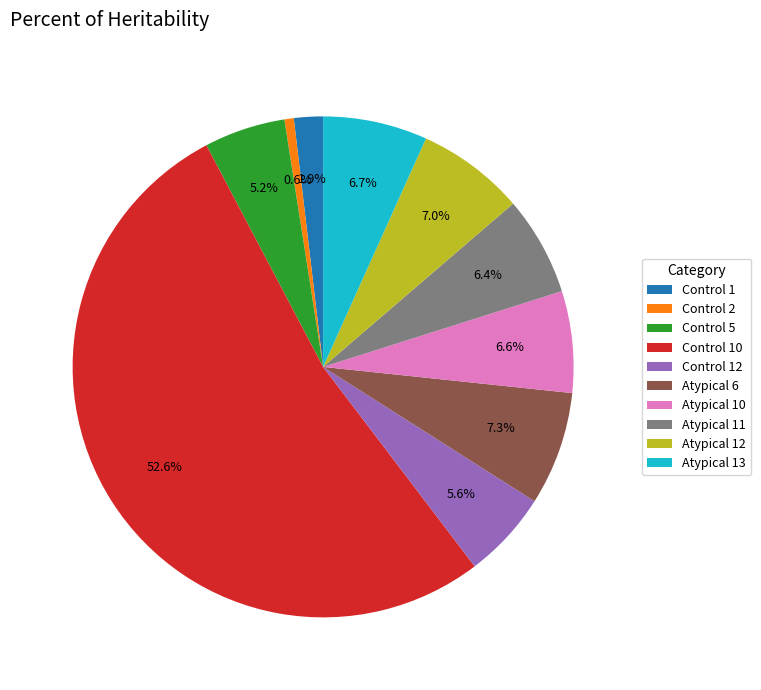

Which has a higher value, Control 10 or Atypical 12?

Control 10